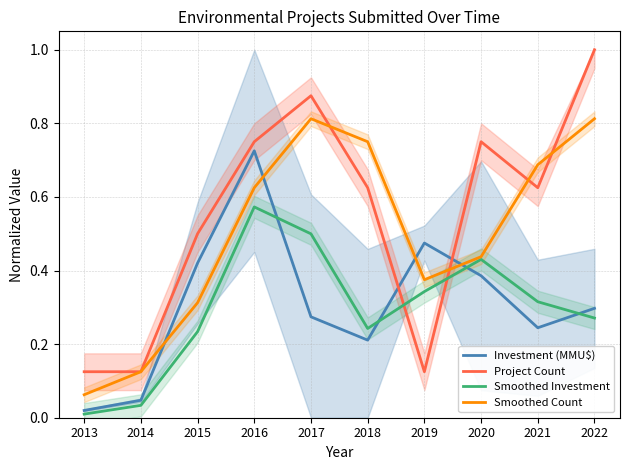

Reading left to right, list all the values displayed in this chart.

Investment (MMU$): 0.0	0.0	0.4	0.7	0.3	0.2	0.5	0.4	0.2	0.3
Project Count: 0.1	0.1	0.5	0.8	0.9	0.6	0.1	0.8	0.6	1.0
Smoothed Investment: 0.0	0.0	0.2	0.6	0.5	0.2	0.3	0.4	0.3	0.3
Smoothed Count: 0.1	0.1	0.3	0.6	0.8	0.8	0.4	0.4	0.7	0.8